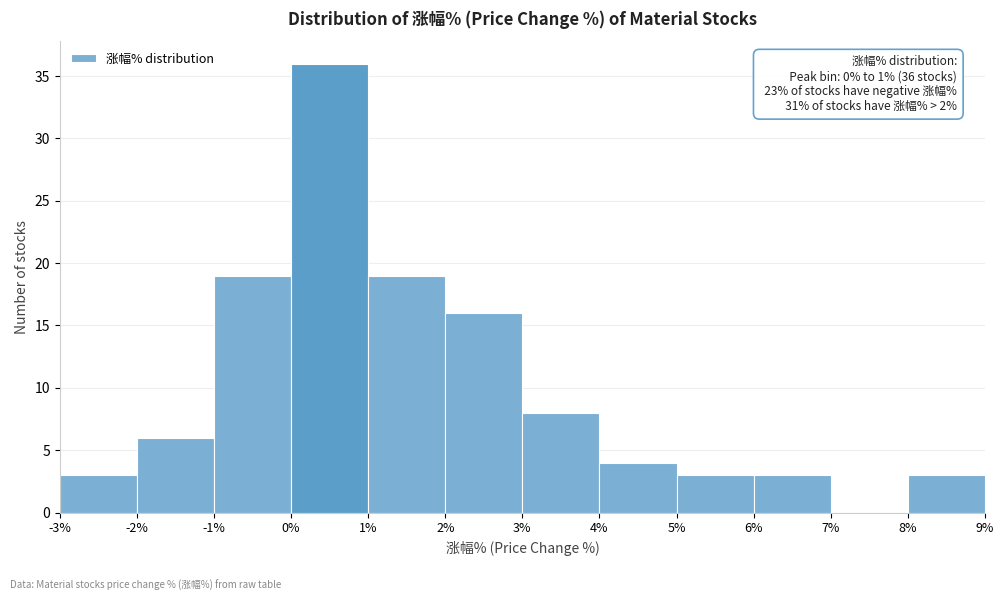

Which range on the x-axis has the tallest bar?

0% to 1%